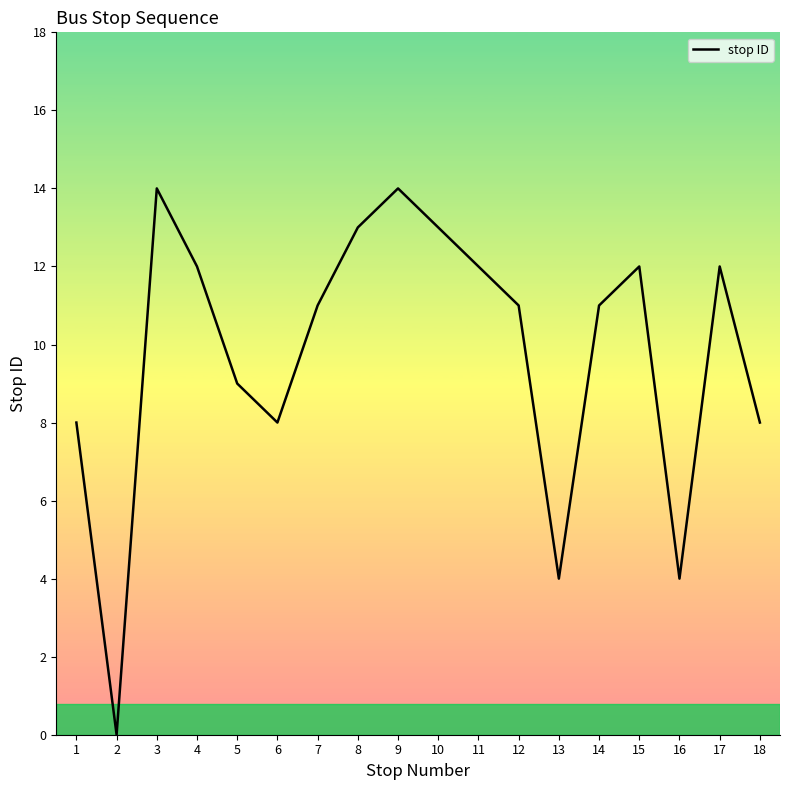

Which has a higher value, 2 or 17?

17